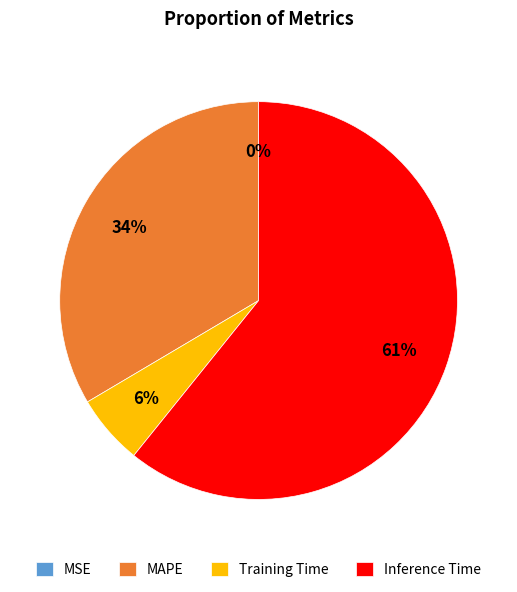

The MAPE slice represents 34% of the pie. True or false?

True